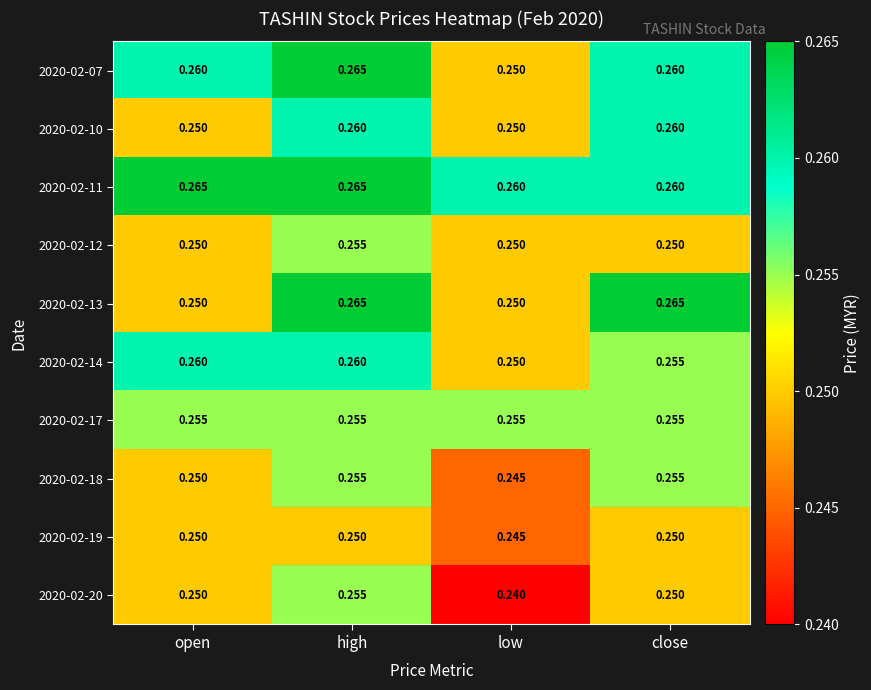

Which category has the highest value in the 2020-02-07 series?

high